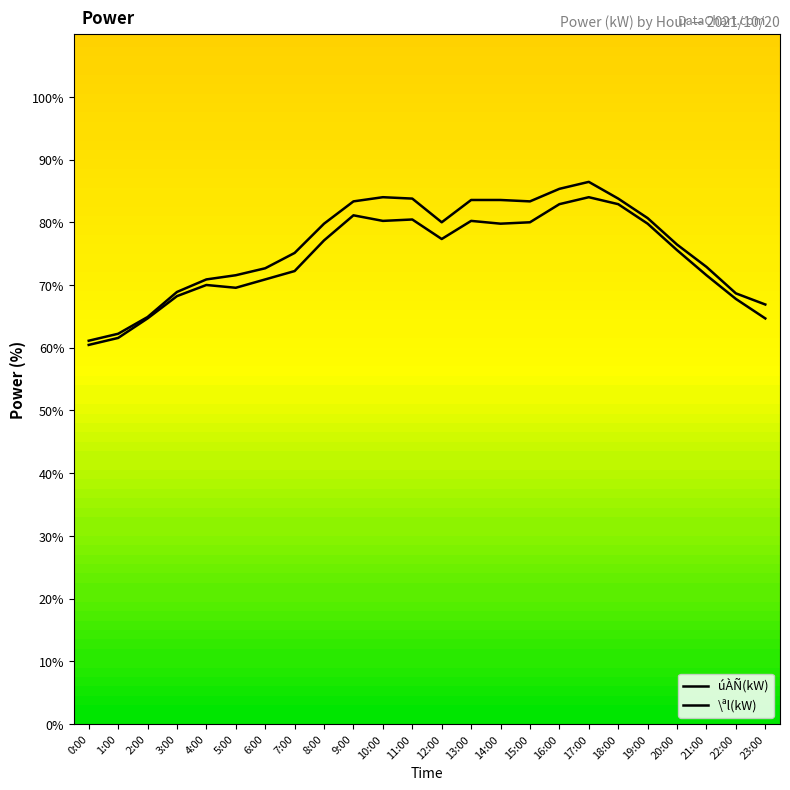

What is the difference between the second highest and minimum values in the úÀÑ(kW) series?

24.2